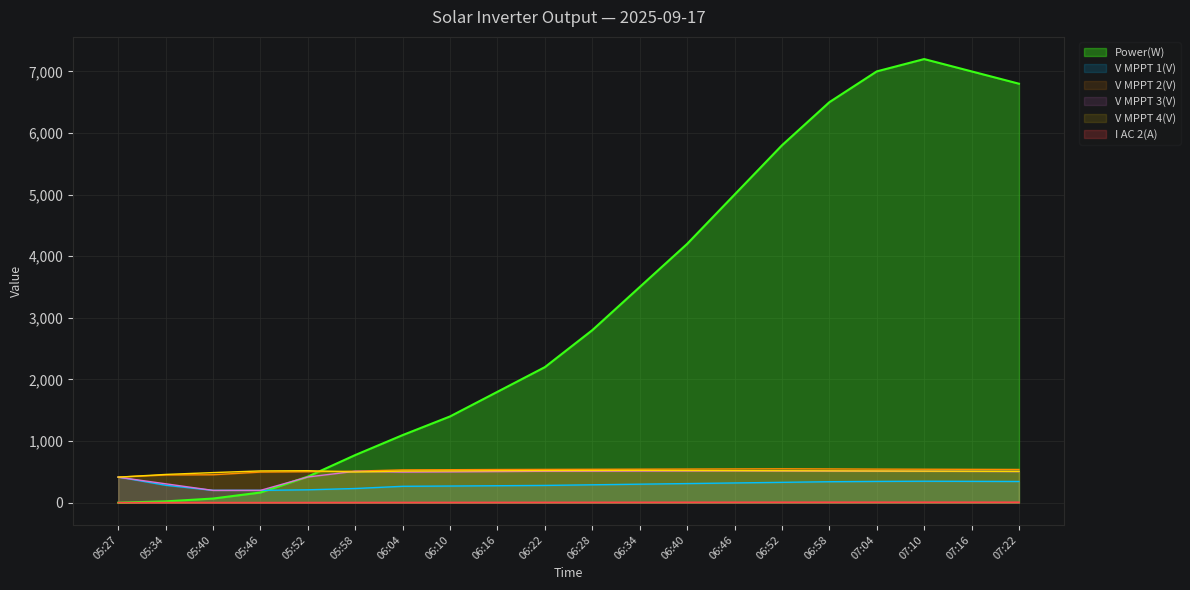

In V MPPT 3(V), how many points are higher than both neighbors (excluding endpoints)?

2